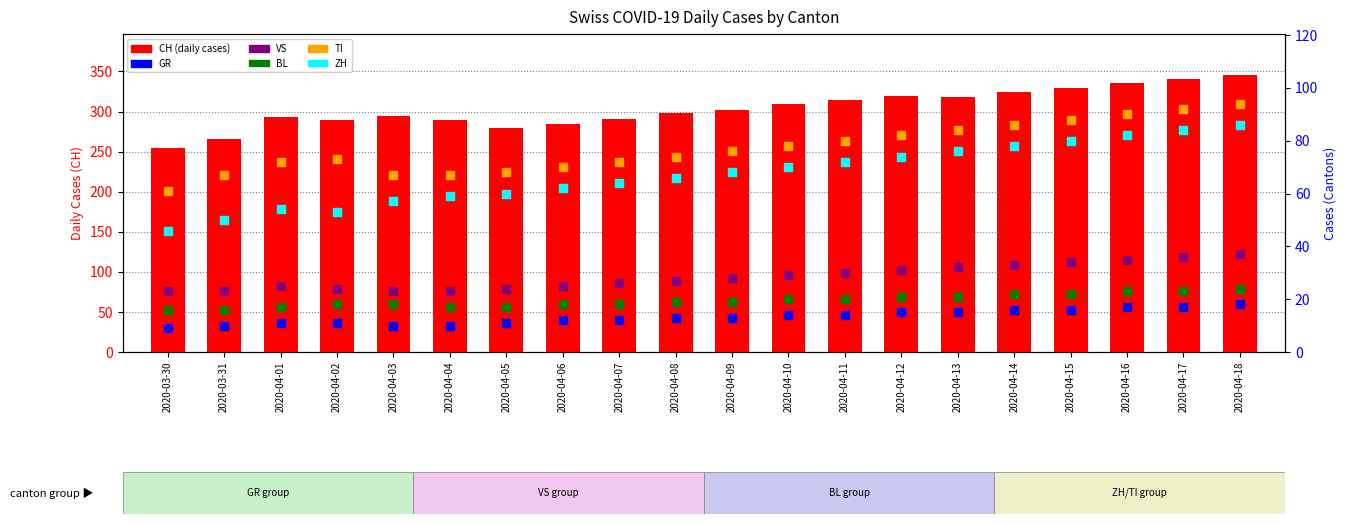

What are all the series names shown in the legend?

CH, GR, VS, BL, TI, ZH